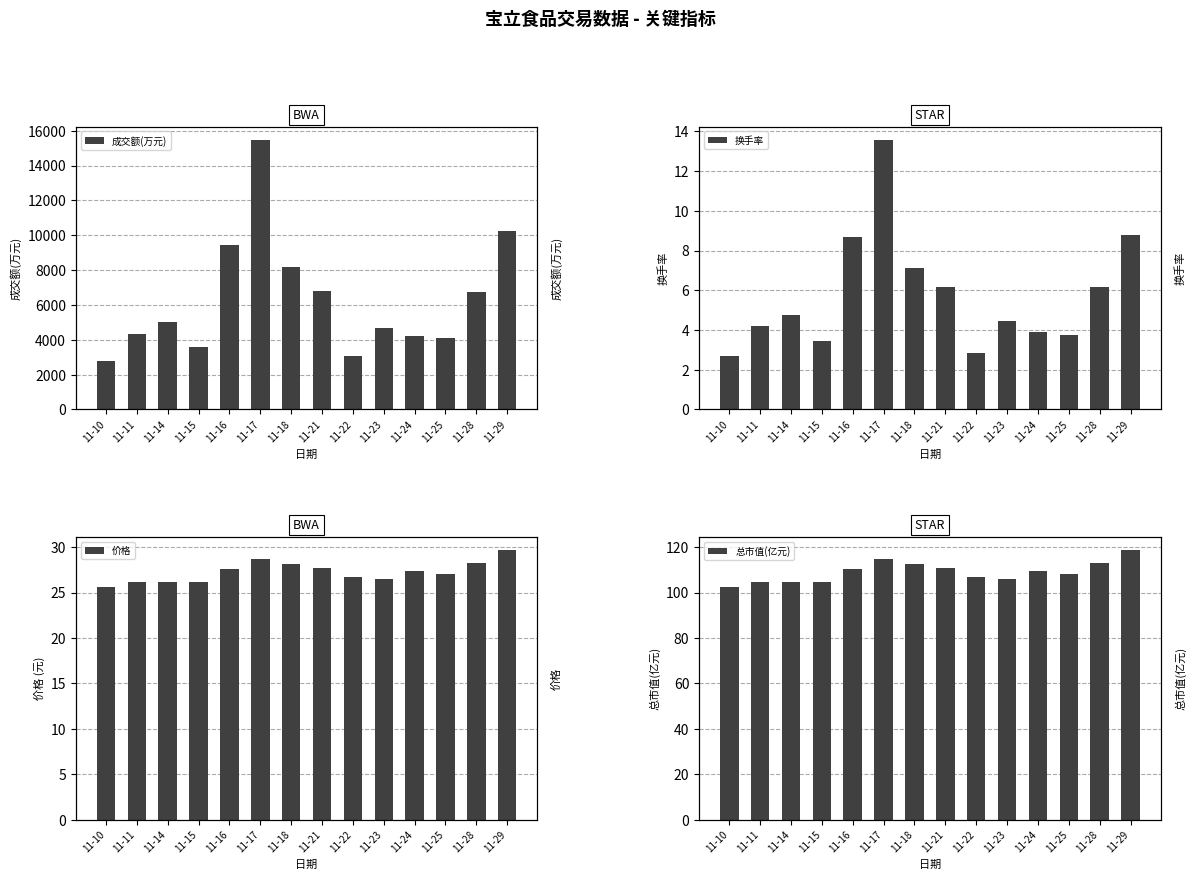

Rank the series by their maximum value, from highest to lowest.

成交额(万元), 总市值(亿元), 价格, 换手率